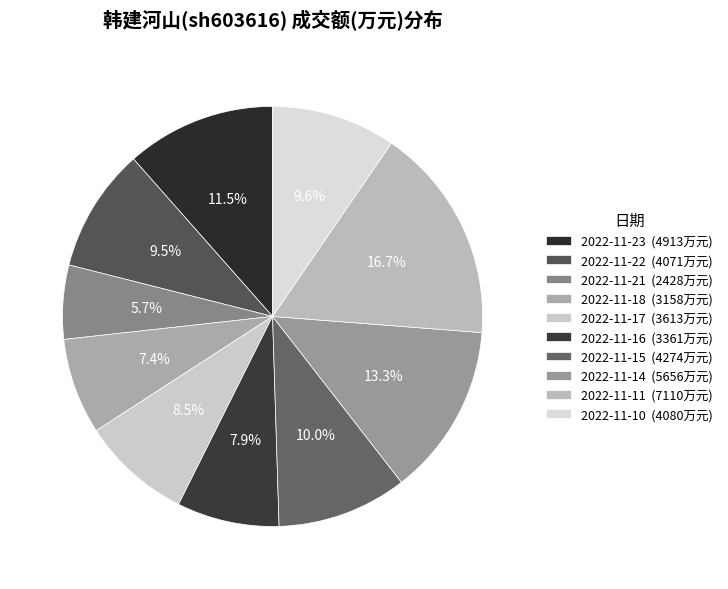

Rank the categories by value from lowest to highest.

2022-11-21, 2022-11-18, 2022-11-16, 2022-11-17, 2022-11-22, 2022-11-10, 2022-11-15, 2022-11-23, 2022-11-14, 2022-11-11